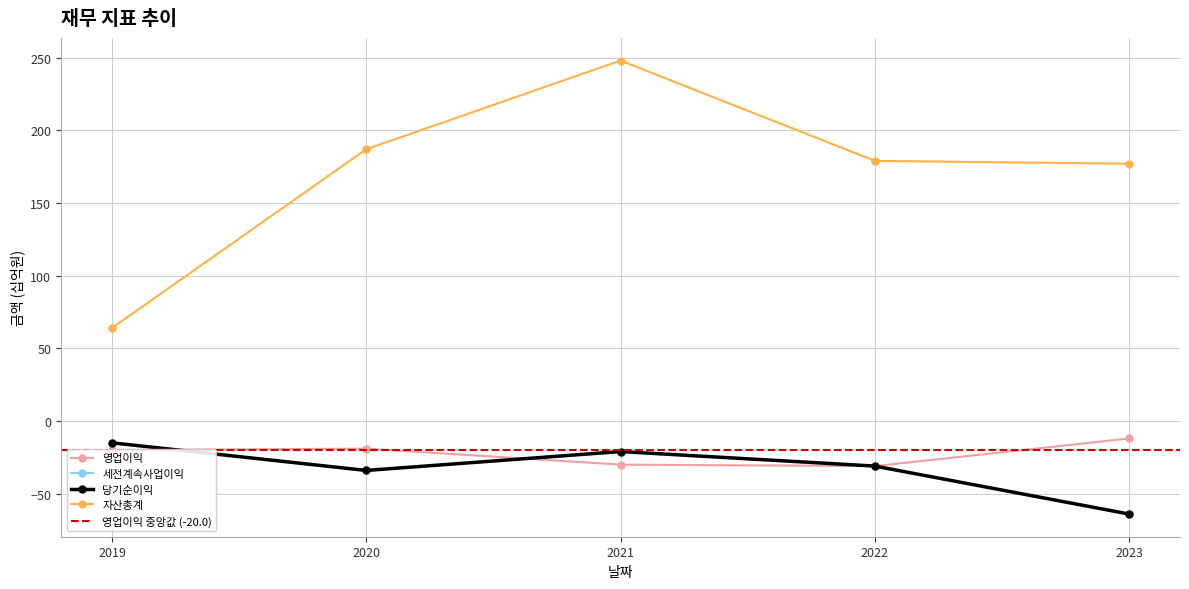

What is the maximum value for 당기순이익?

-15